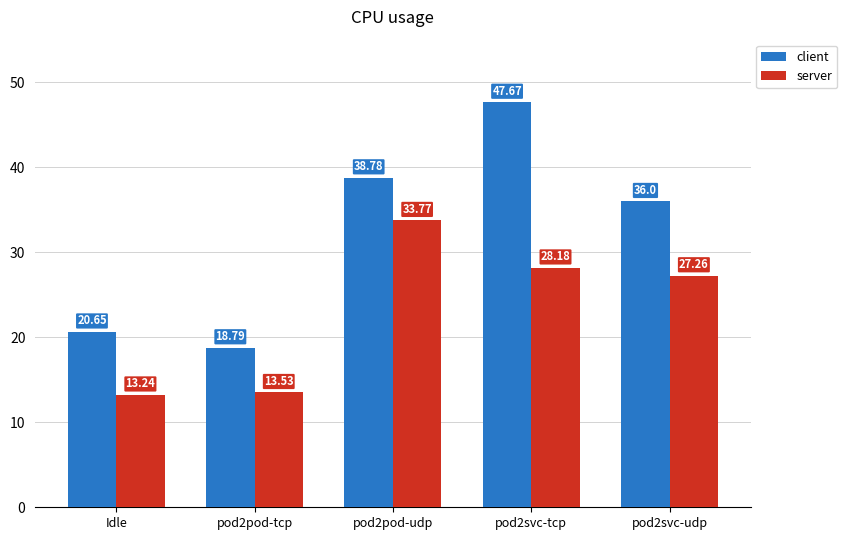

How many bars are there in each group?

2